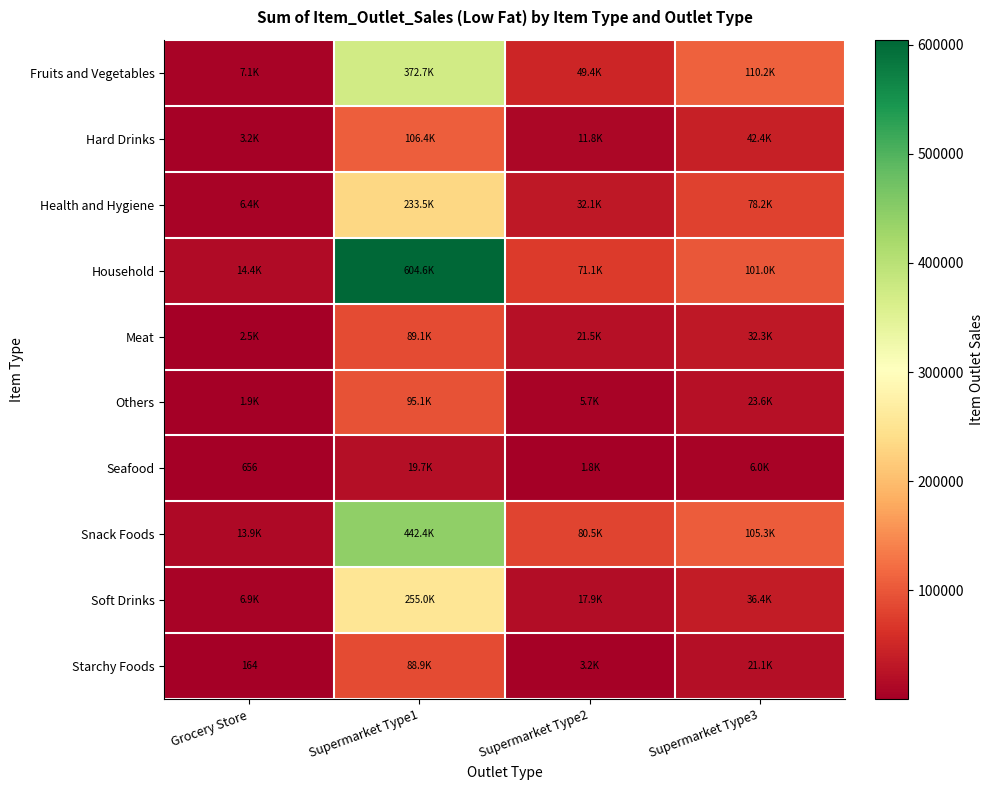

What is the minimum value shown in the chart?

164.5